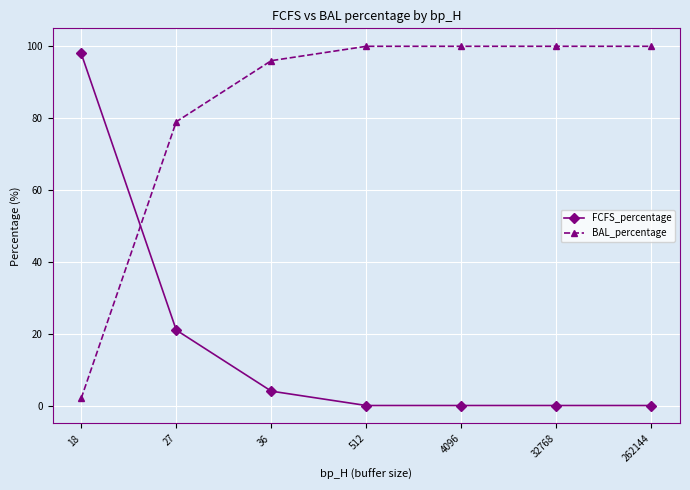

Which series has the largest total across all categories?

BAL_percentage